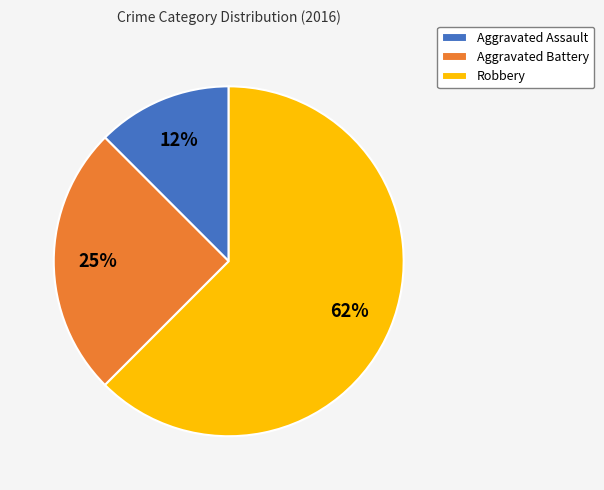

Is the sum of Robbery and Aggravated Assault greater than half?

Yes